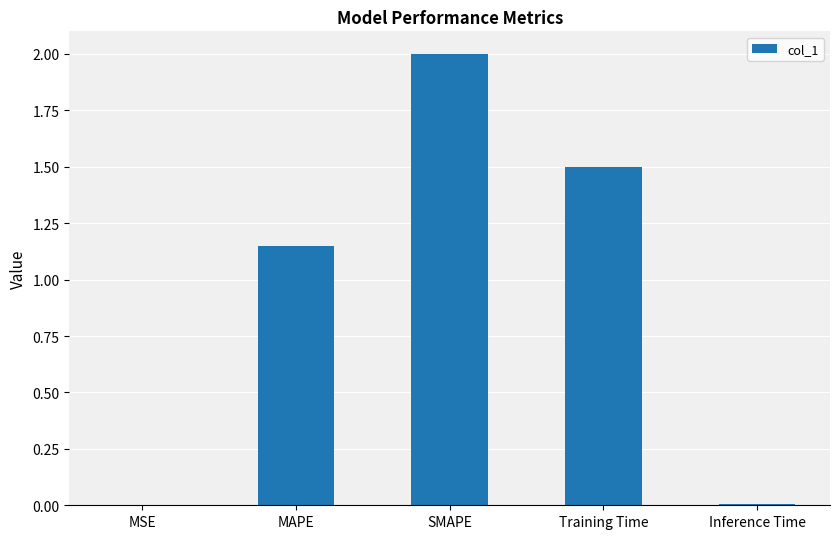

Where is the data nearest to the value 1?

MAPE